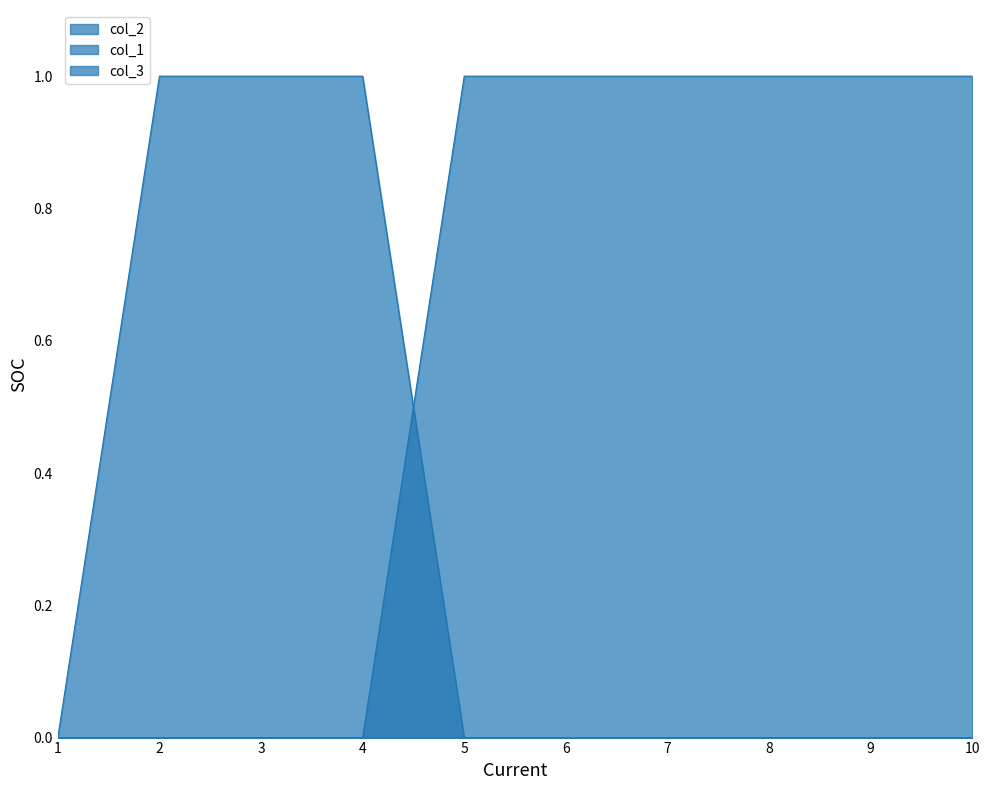

After their last crossing, which series has the higher values: col_2 or col_1?

col_2